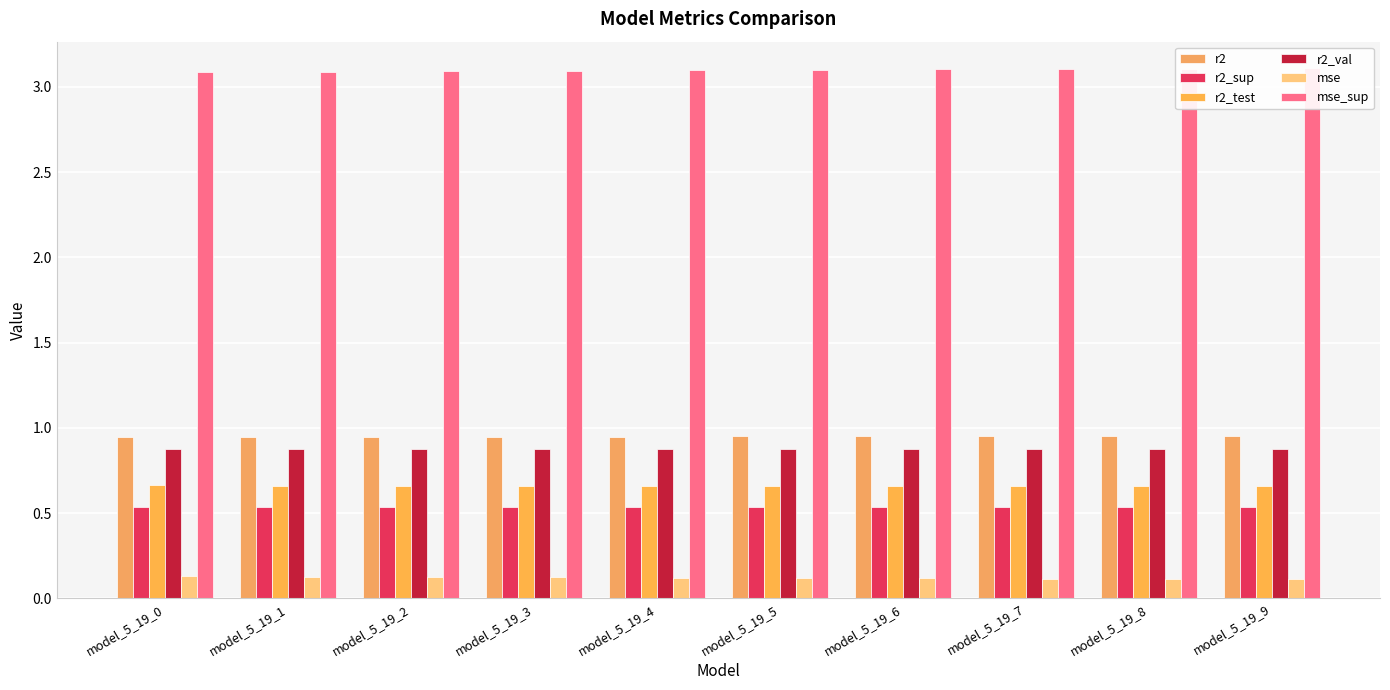

At model_5_19_8, list the series in order from smallest to largest.

mse, r2_sup, r2_test, r2_val, r2, mse_sup